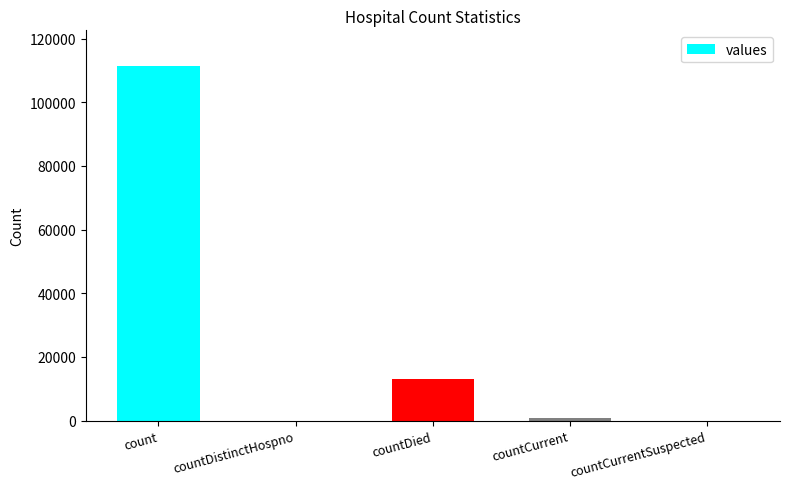

True or false: the data shows 13074 at countDied.

True